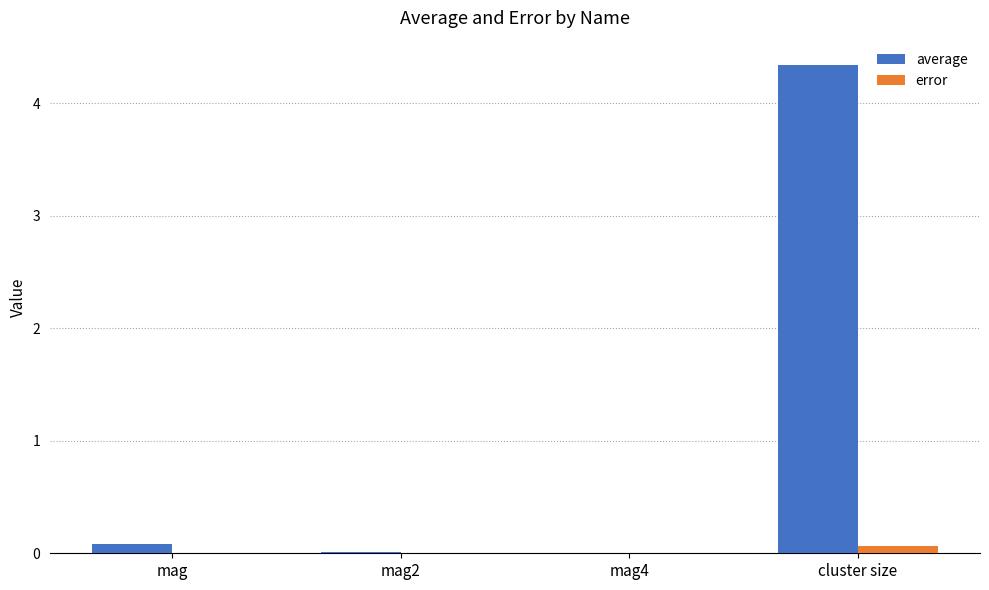

What is the maximum value shown in the chart?

4.3